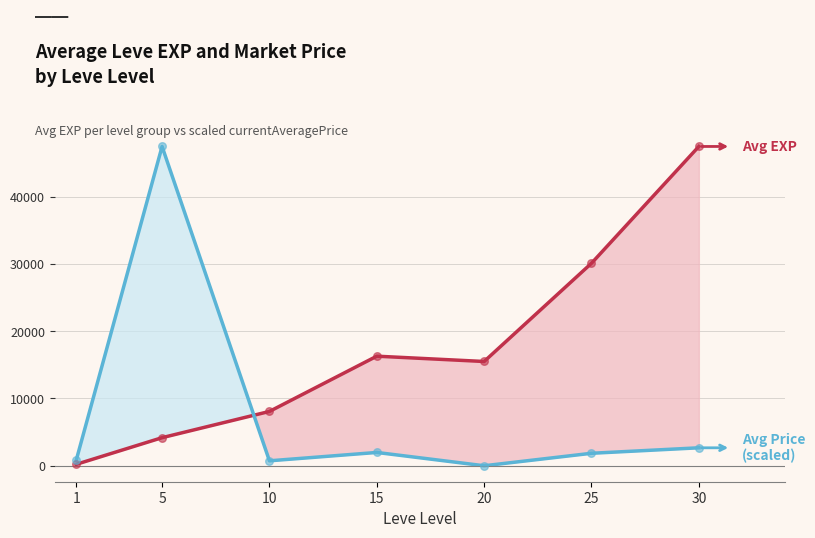

At how many categories does at least one series exceed 42058?

2